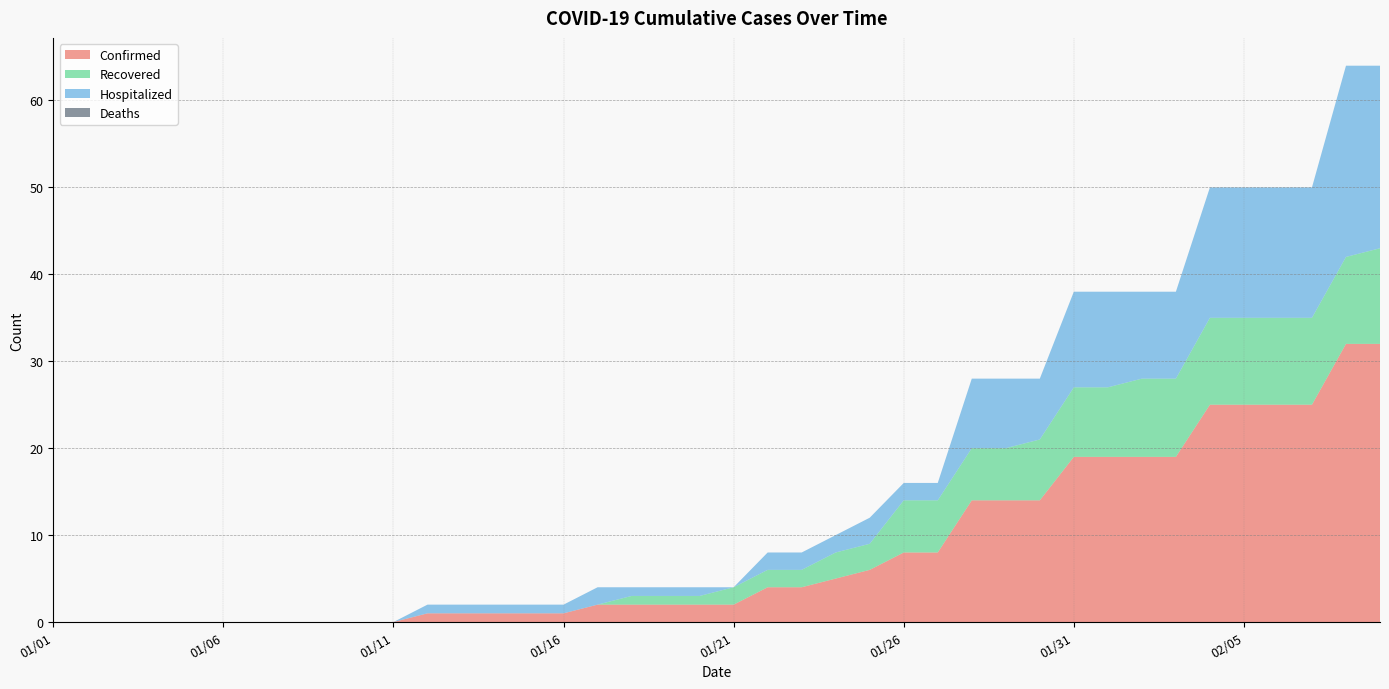

Reading right to left, transcribe all the data shown in this chart.

Confirmed: 32	32	25	25	25	25	19	19	19	19	14	14	14	8	8	6	5	4	4	2	2	2	2	2	1	1	1	1	1	0	0	0	0	0	0	0	0	0	0	0
Recovered: 11	10	10	10	10	10	9	9	8	8	7	6	6	6	6	3	3	2	2	2	1	1	1	0	0	0	0	0	0	0	0	0	0	0	0	0	0	0	0	0
Hospitalized: 21	22	15	15	15	15	10	10	11	11	7	8	8	2	2	3	2	2	2	0	1	1	1	2	1	1	1	1	1	0	0	0	0	0	0	0	0	0	0	0
Deaths: 0	0	0	0	0	0	0	0	0	0	0	0	0	0	0	0	0	0	0	0	0	0	0	0	0	0	0	0	0	0	0	0	0	0	0	0	0	0	0	0